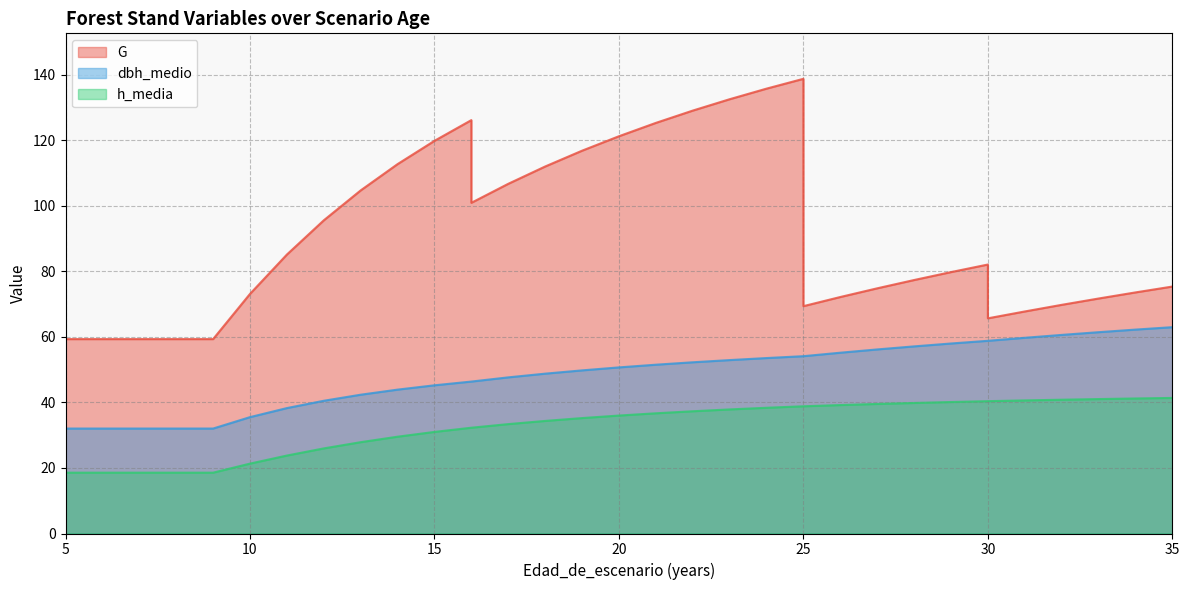

What are all the series names shown in the legend?

G, dbh_medio, h_media